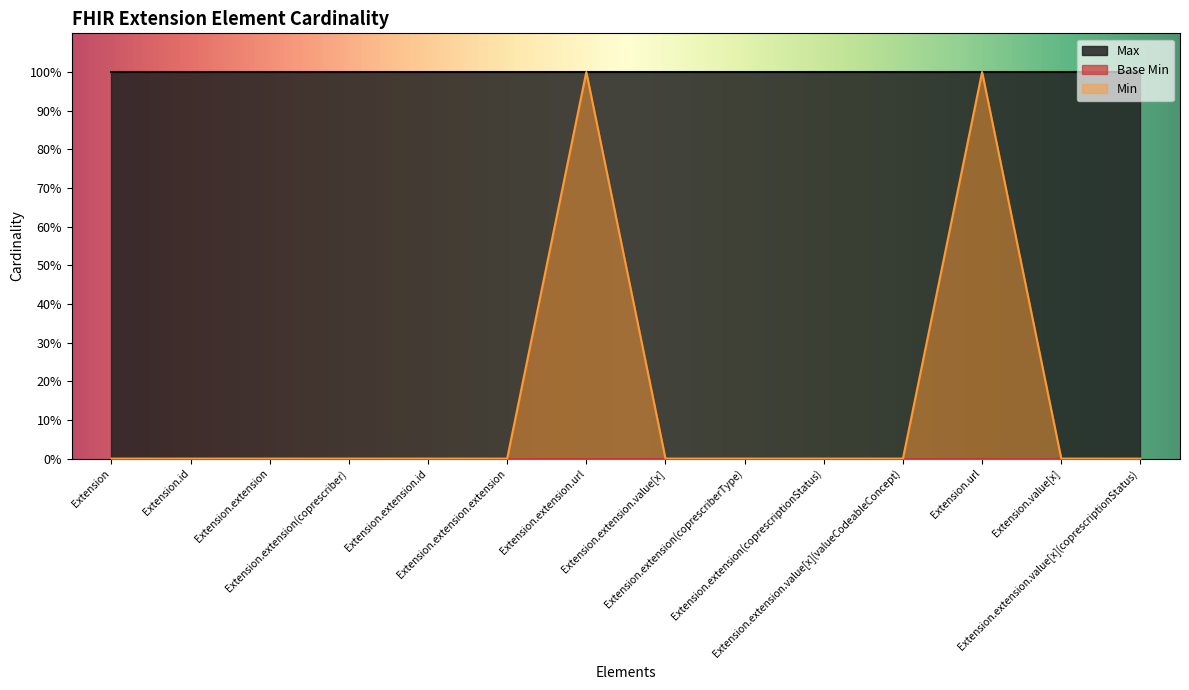

What is the minimum value for Max?

1